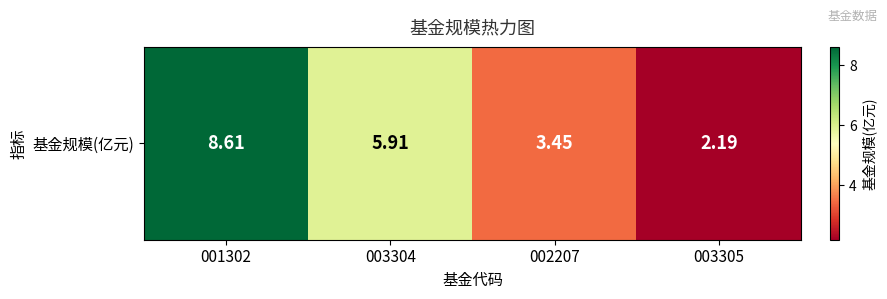

List the labels in order of value, smallest first.

003305, 002207, 003304, 001302